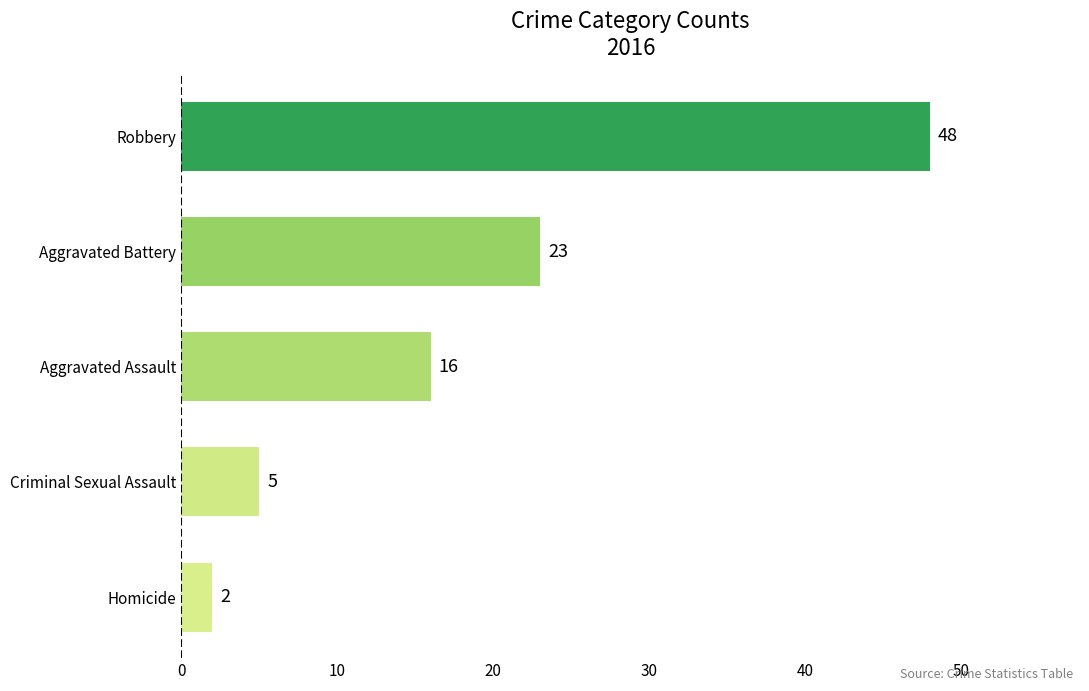

Count the number of data series in this chart.

1